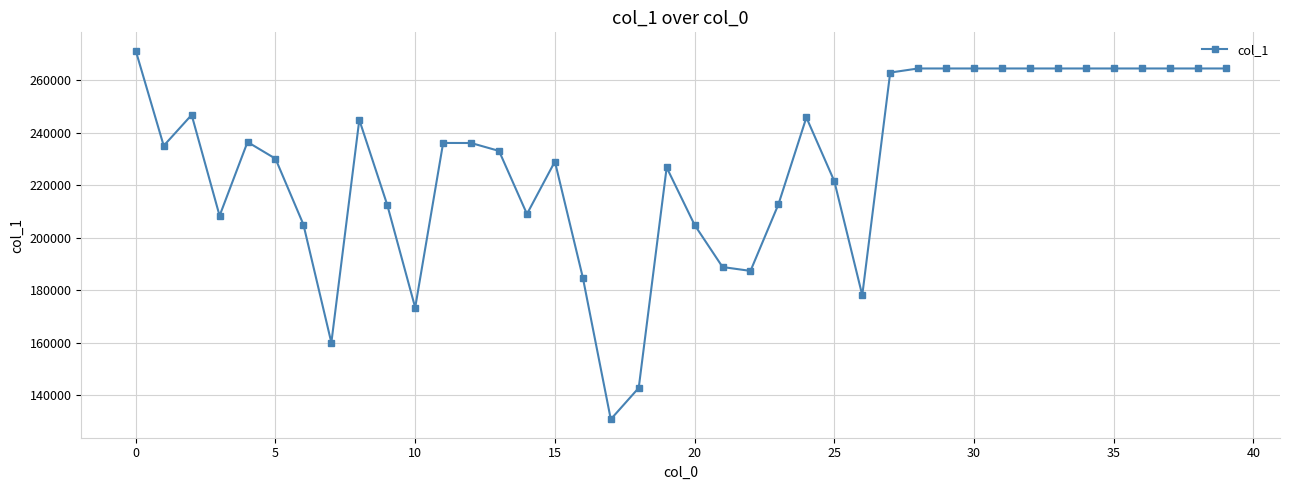

What is the difference between the second highest and second lowest values?

121784